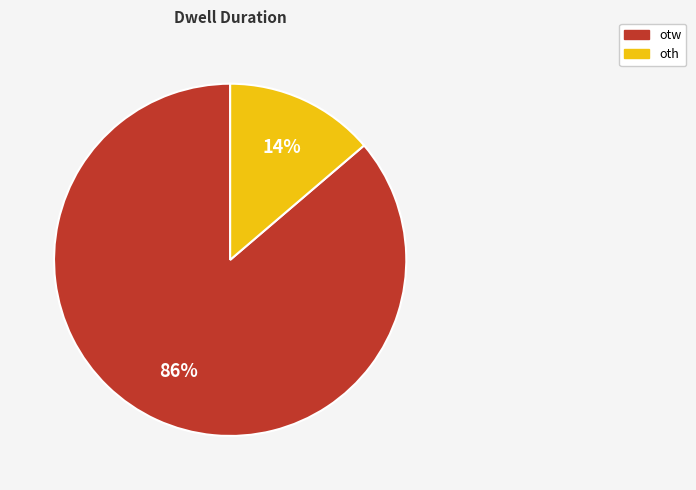

Which slice is the smallest?

oth